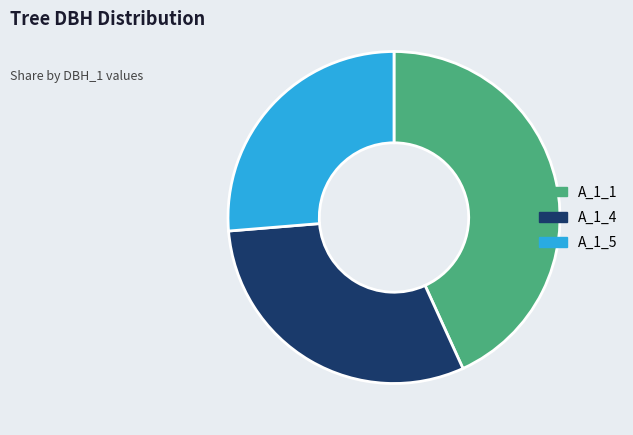

Which has a higher value, A_1_5 or A_1_4?

A_1_4